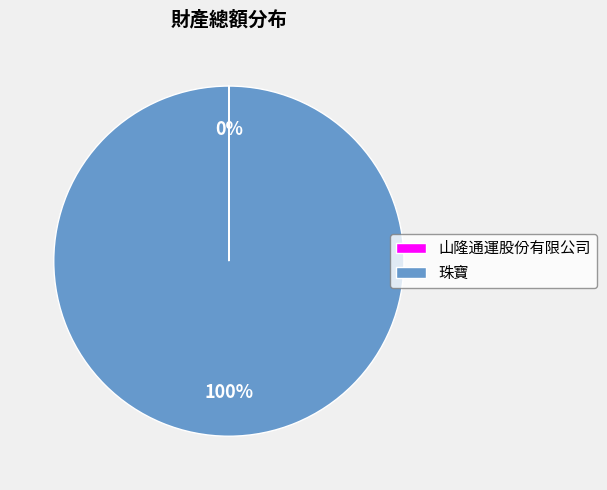

Which slice is the largest?

珠寶